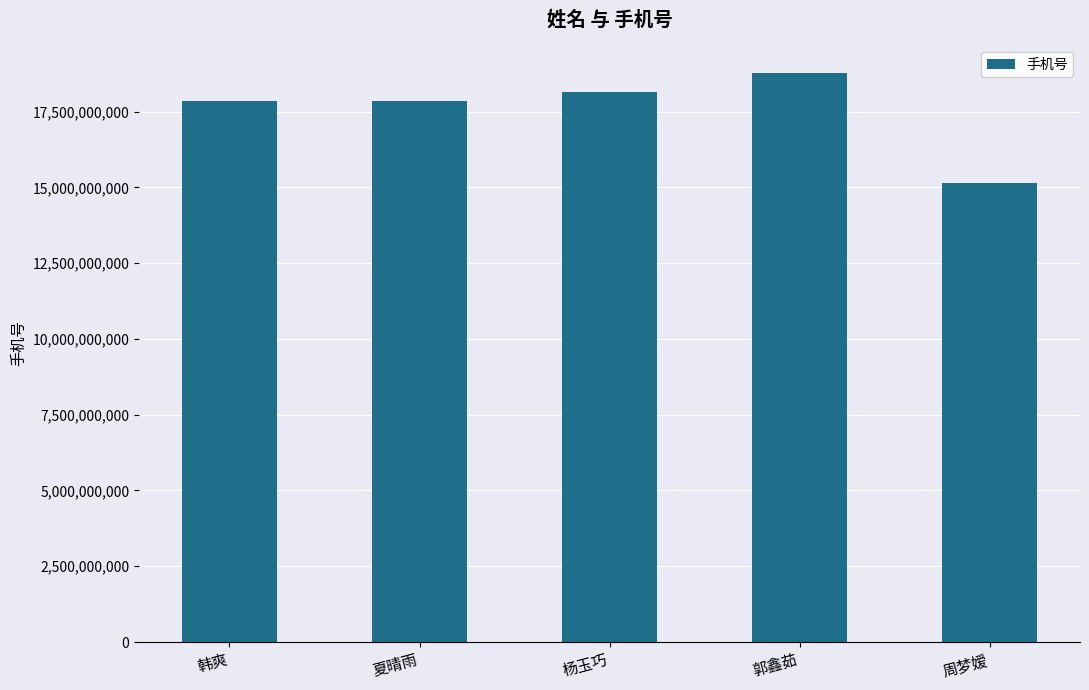

What is the greatest value displayed?

18756879013